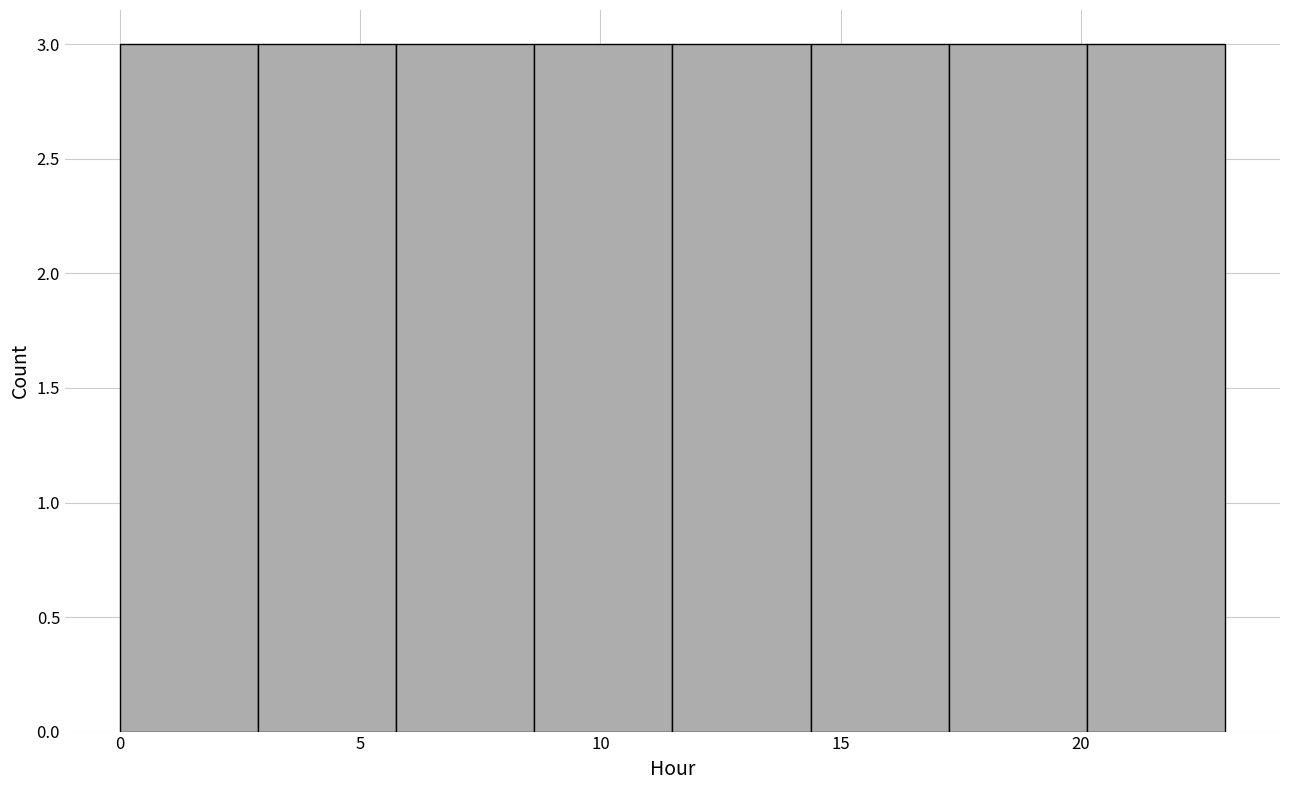

What is the height of the bar covering 6.0 to 8.5 on the x-axis? Neither the bar edges nor the heights are printed on the chart, so give them approximately, as read against the axes.

3